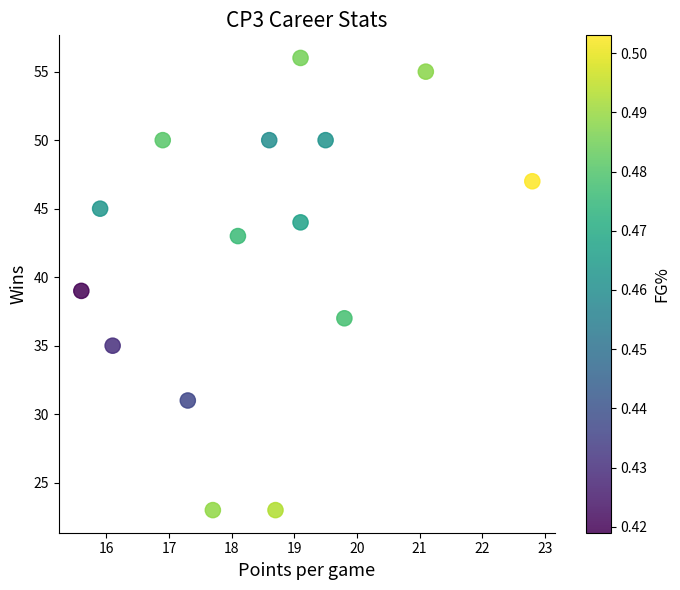

What is the range of Y values (max minus min)?

33